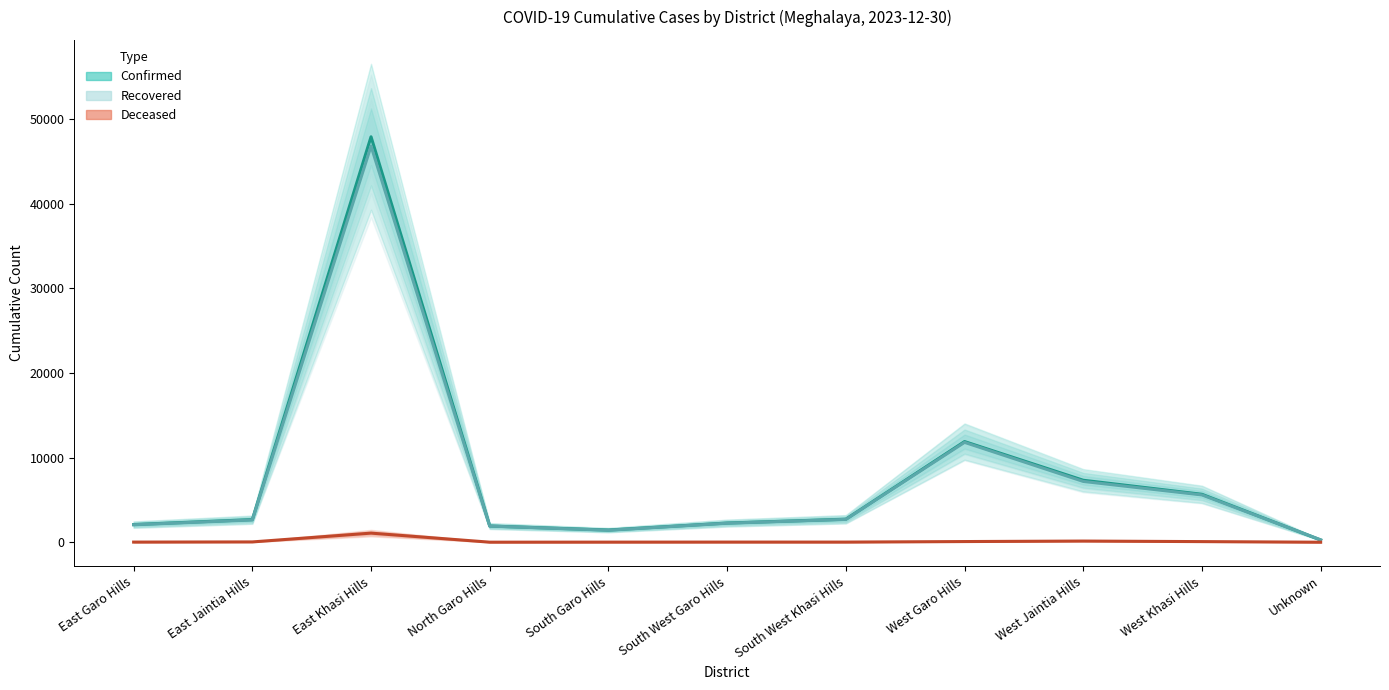

Reading left to right, what are all the values shown in this chart?

Confirmed: 2090	2678	47921	1921	1442	2271	2723	11902	7329	5672	268
Recovered: 2072	2638	46828	1911	1425	2252	2703	11808	7190	5594	289
Deceased: 20	40	1080	10	16	21	20	84	142	78	6